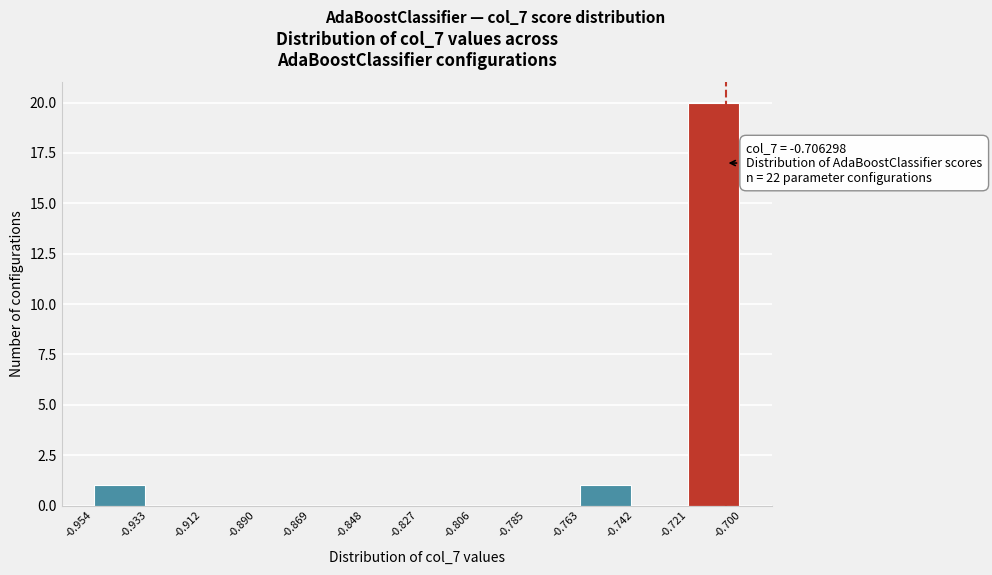

Which range on the x-axis has the tallest bar?

-0.721 to -0.700